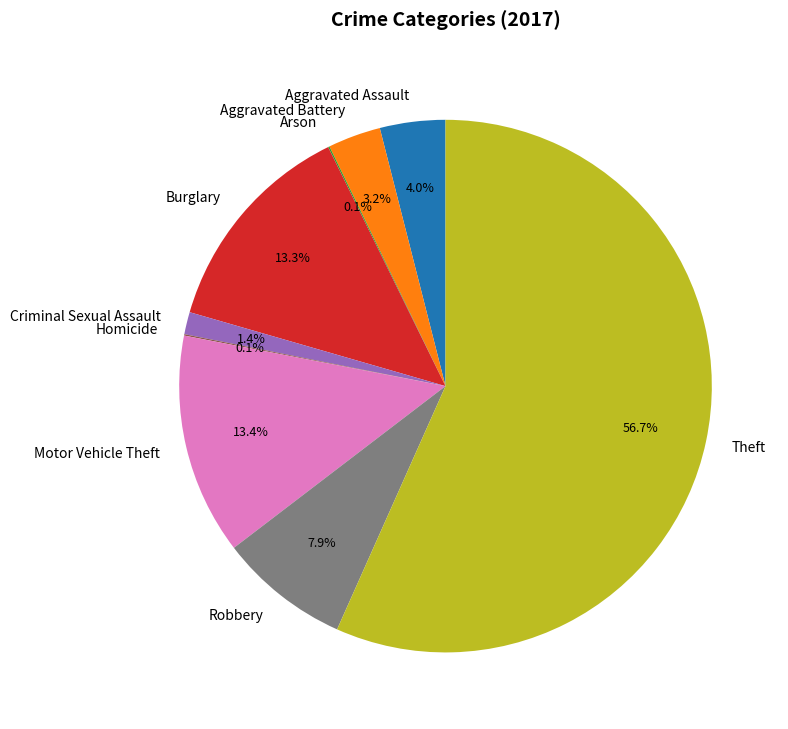

To the nearest percent, what portion does Burglary represent?

13%